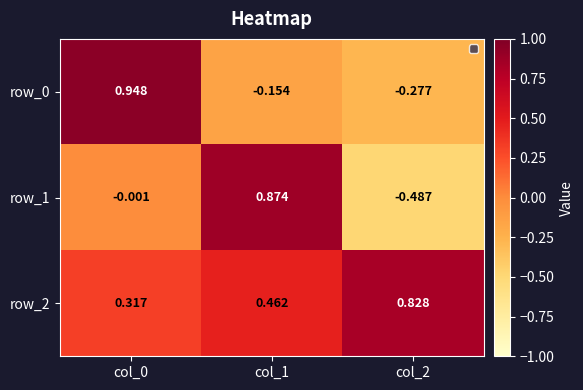

Is the value of row_2 at col_0 greater than the value of row_0 at col_0?

No